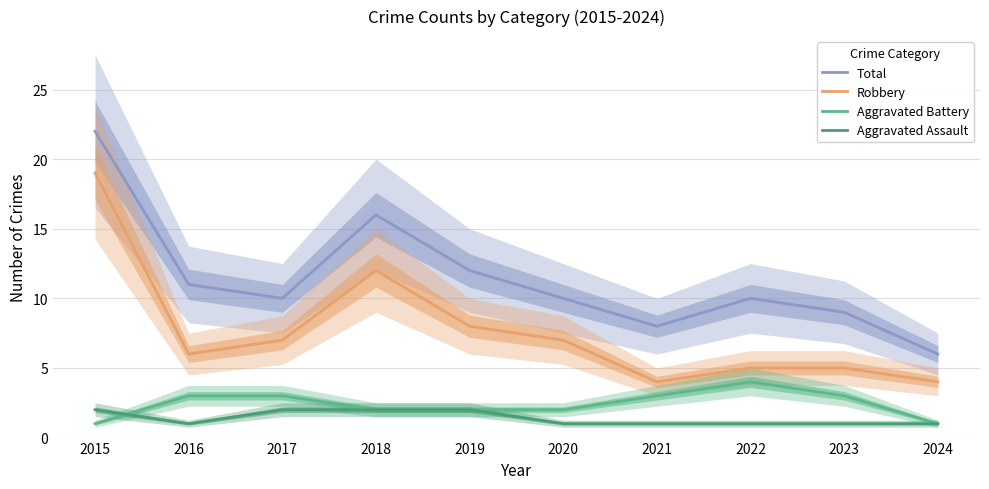

How many interior local peaks does the Aggravated Battery series have?

1